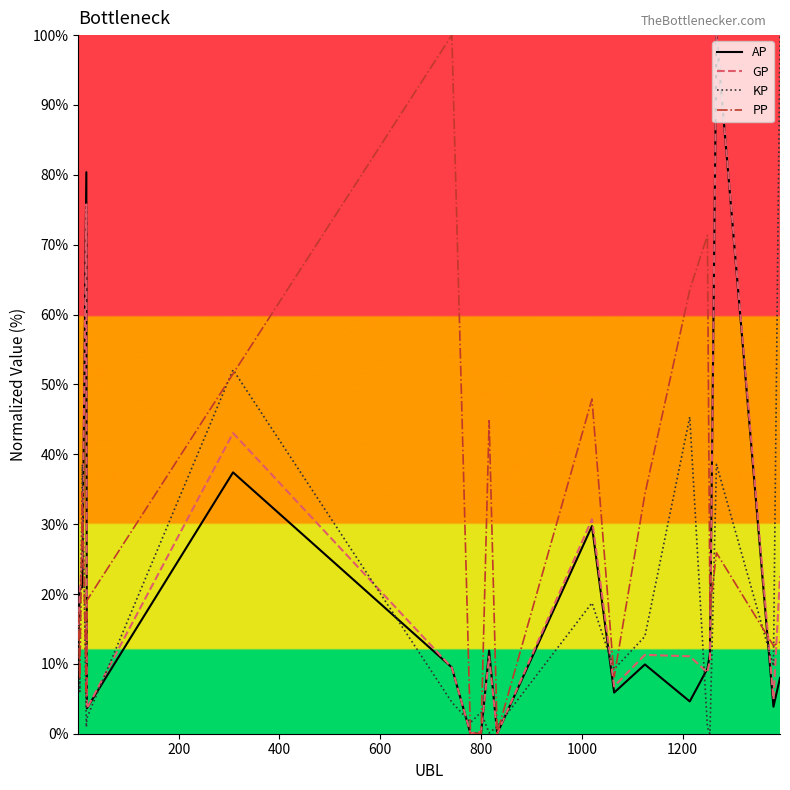

What is the greatest value displayed?

100.0